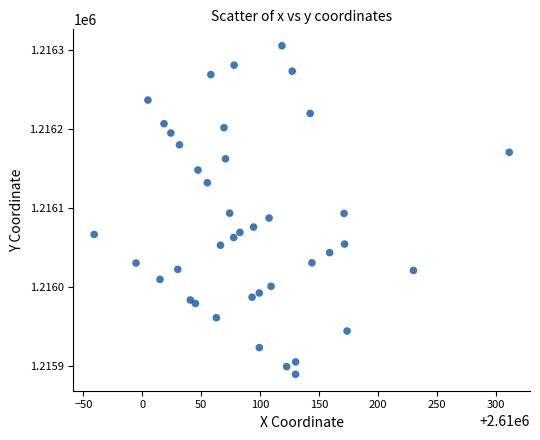

What is the range of Y values (max minus min)?

416.2